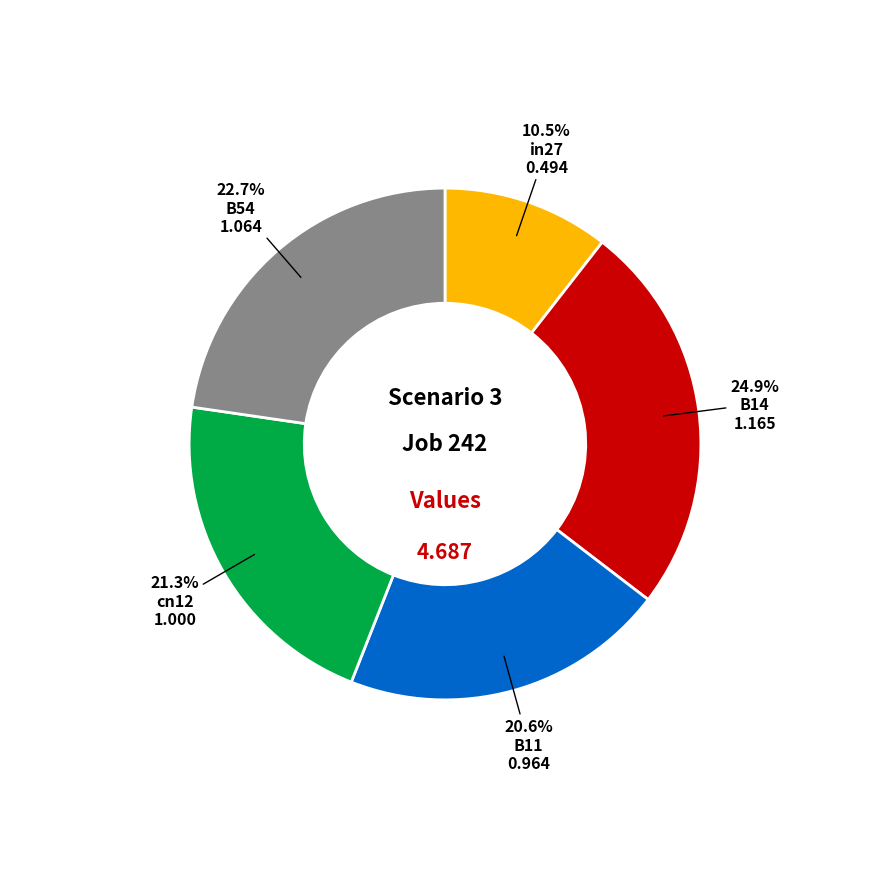

Does any single category account for the majority?

No